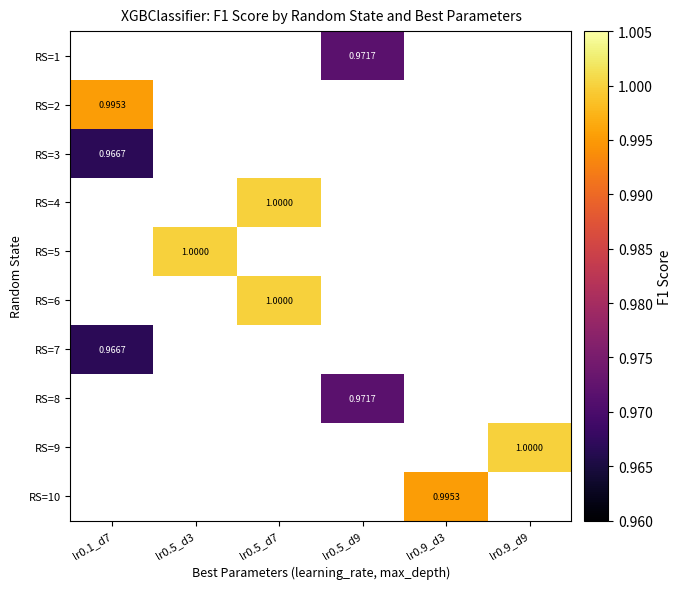

List the labels in order of RS=2 value, largest first.

lr0.1_d7, lr0.5_d3, lr0.5_d7, lr0.5_d9, lr0.9_d3, lr0.9_d9